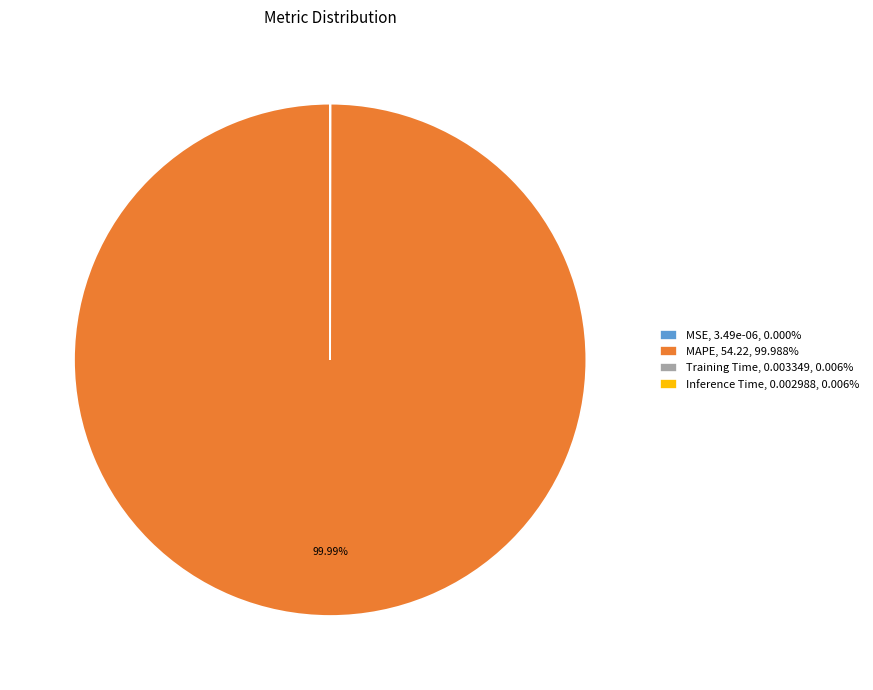

Does any single category account for the majority?

Yes